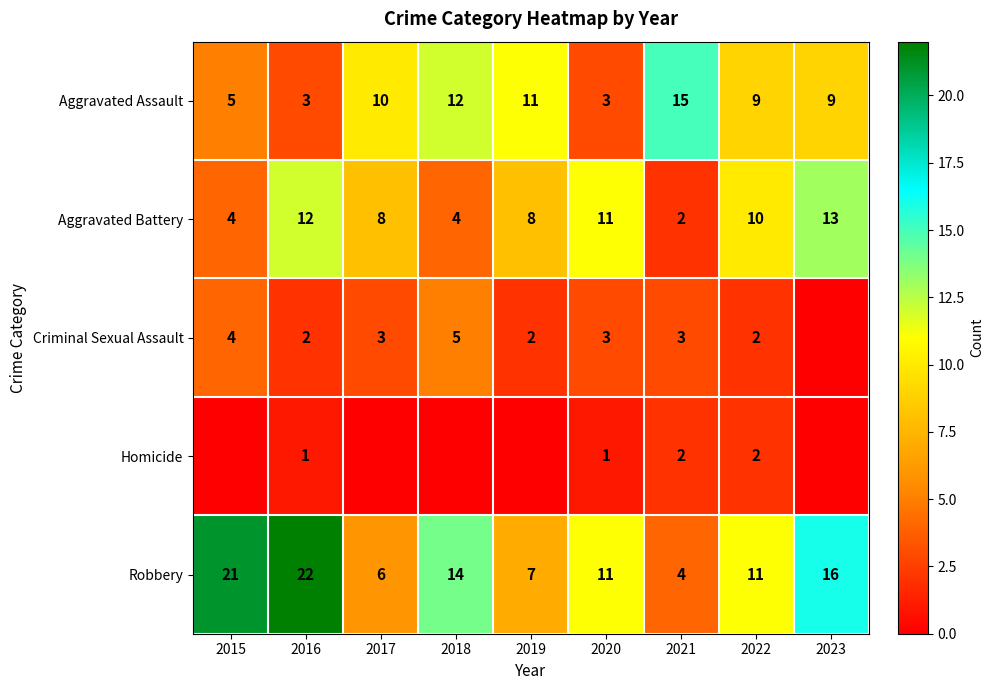

What is the difference between the Aggravated Battery values at 2017 and 2020?

3